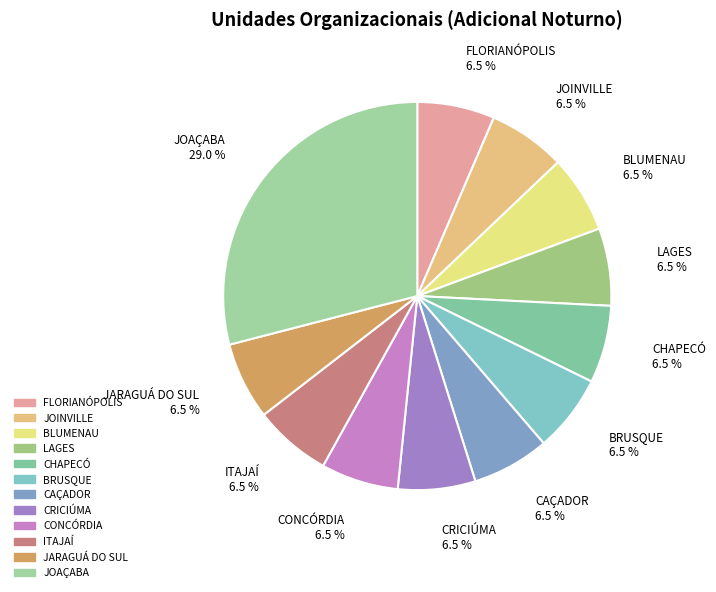

Which has a higher value, ITAJAÍ or CONCÓRDIA?

ITAJAÍ